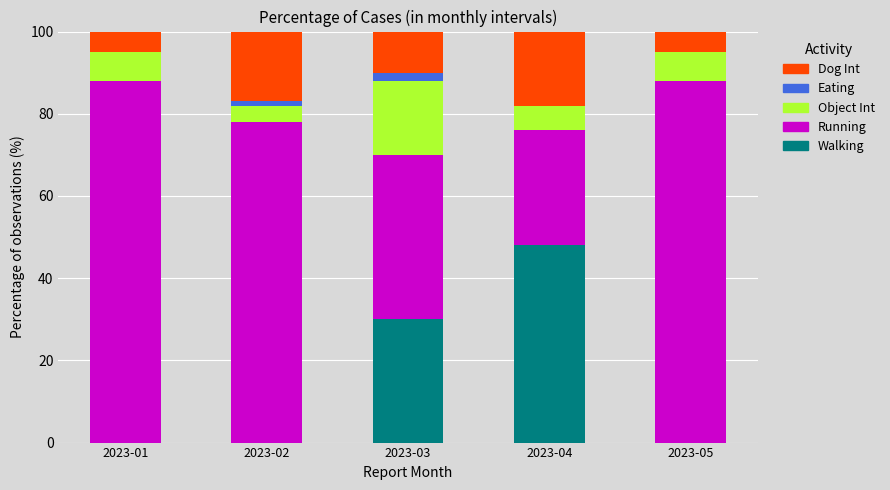

What is the sum of all Walking values?

78.0